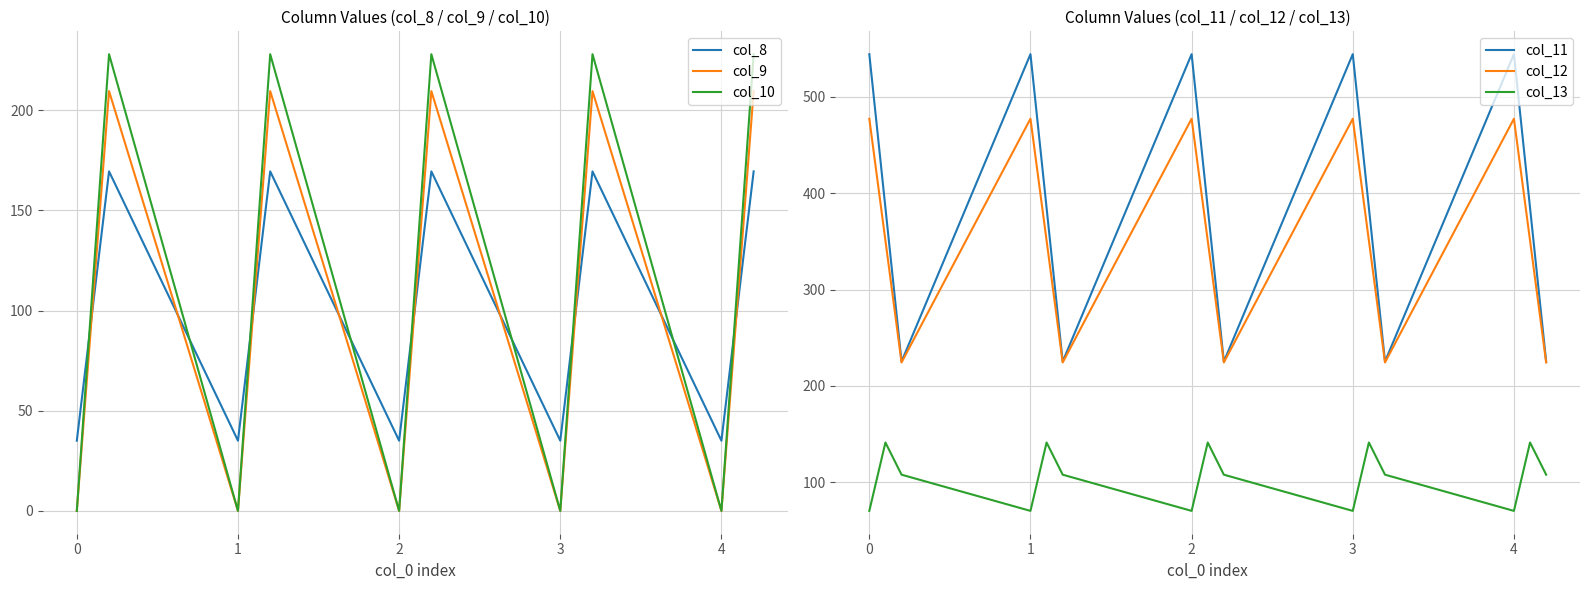

What is the lowest value of the col_8 series?

35.0